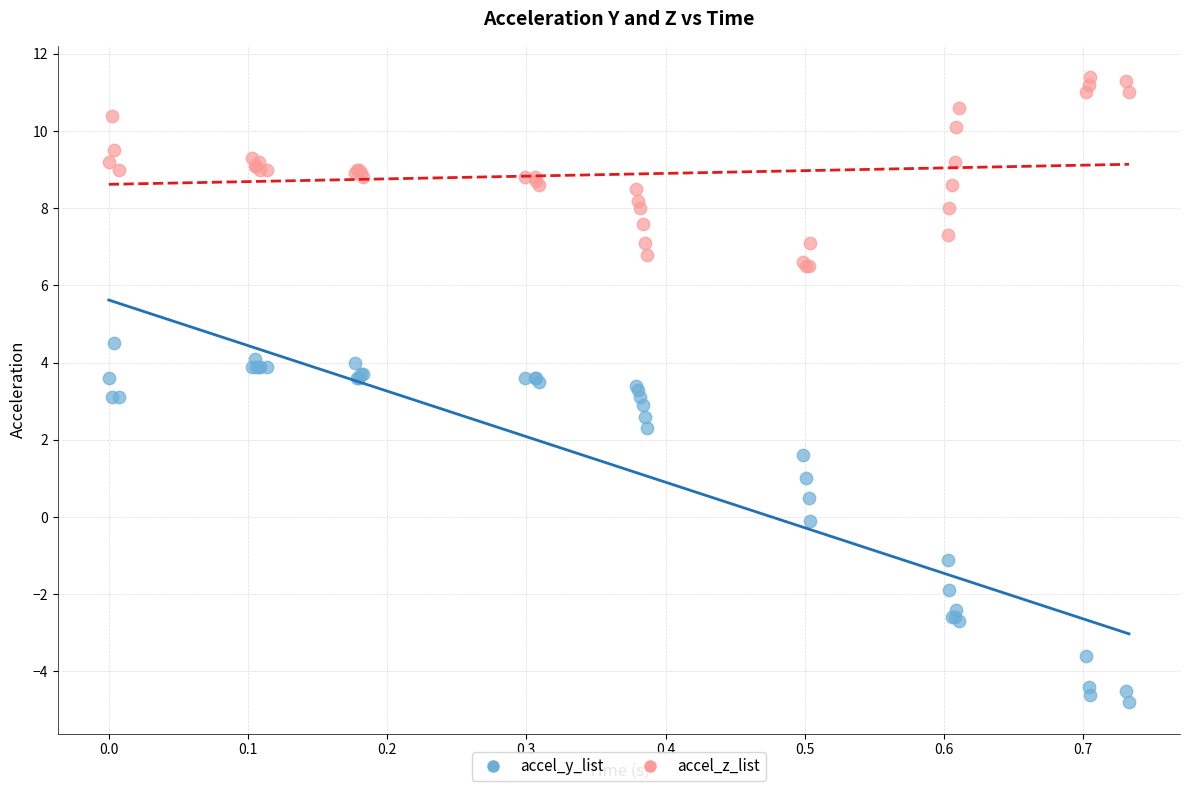

Which series reaches the maximum Y coordinate?

accel_z_list